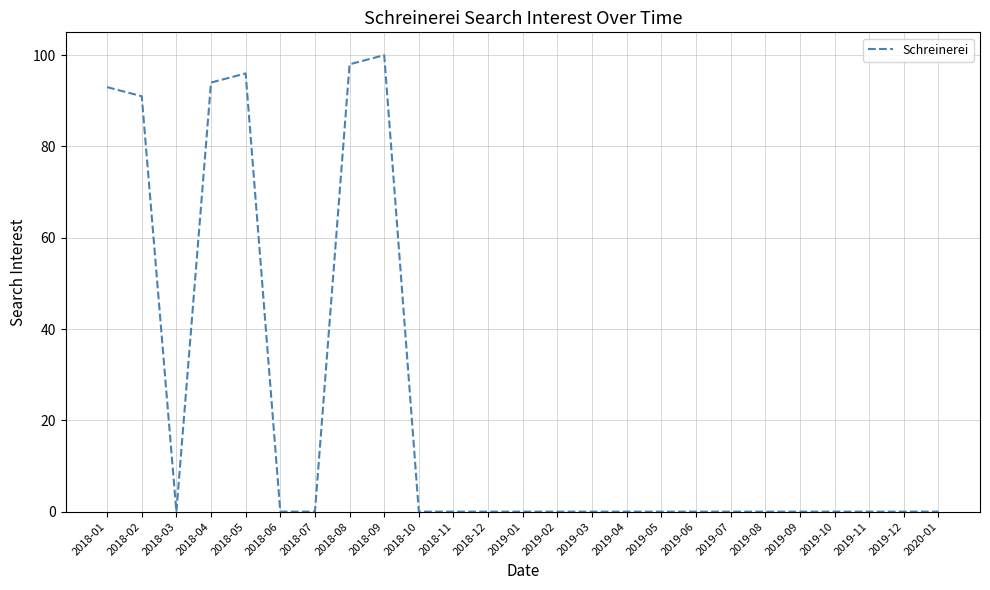

Which category has the highest value across all series?

2018-09